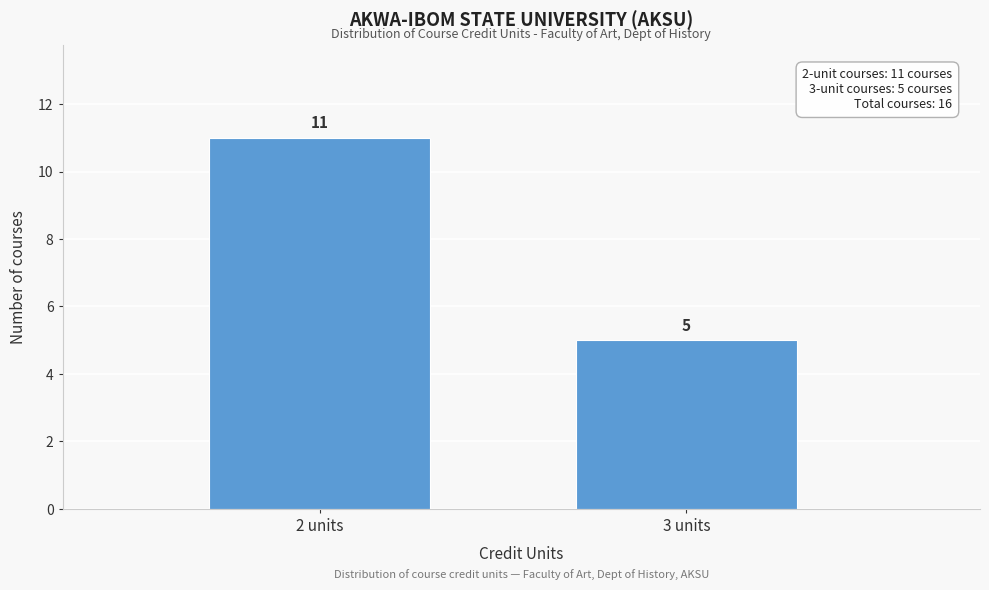

Reading left to right, extract all data points from this chart.

11	5